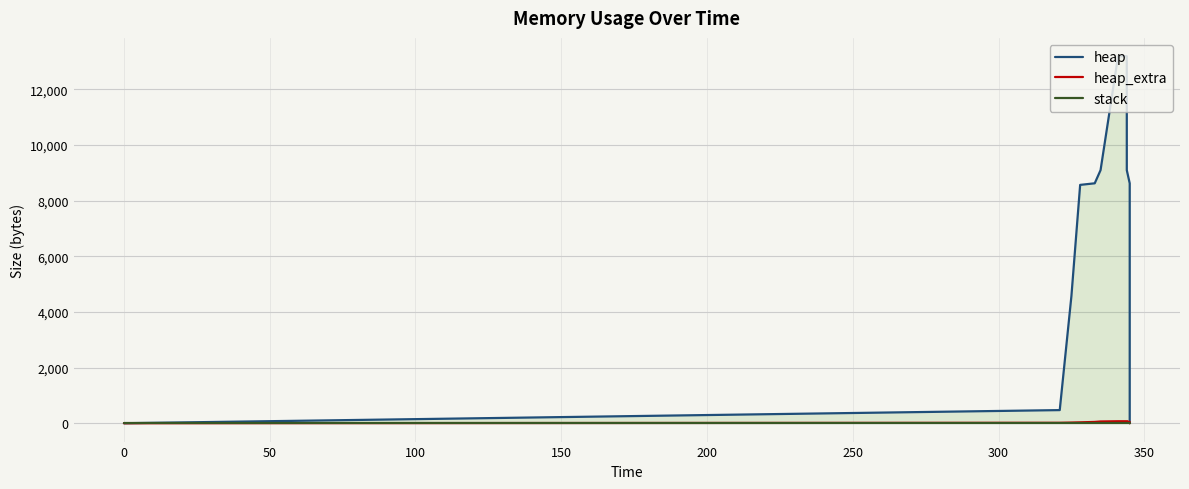

True or false: heap_extra and stack cross at least once.

False